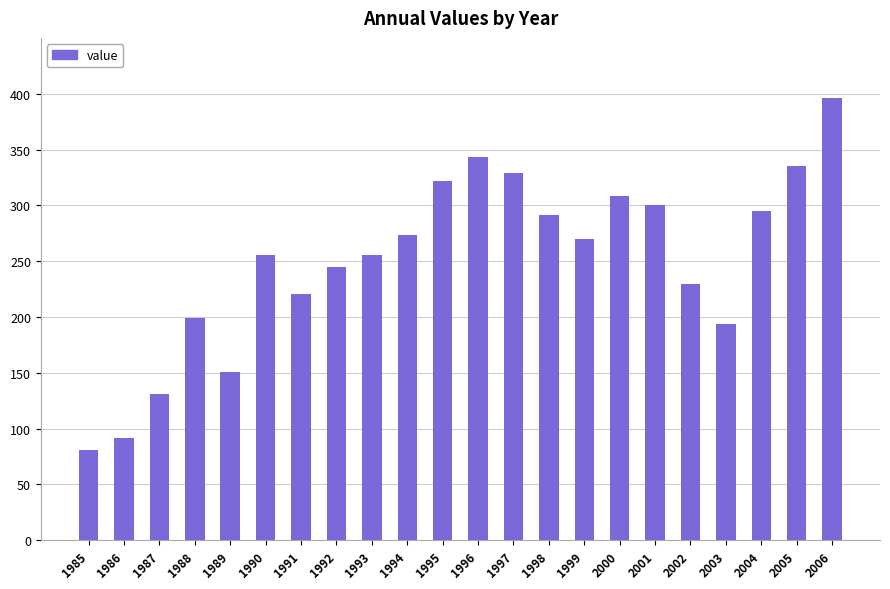

What is the difference between the values at 1992 and 1989?

94.6